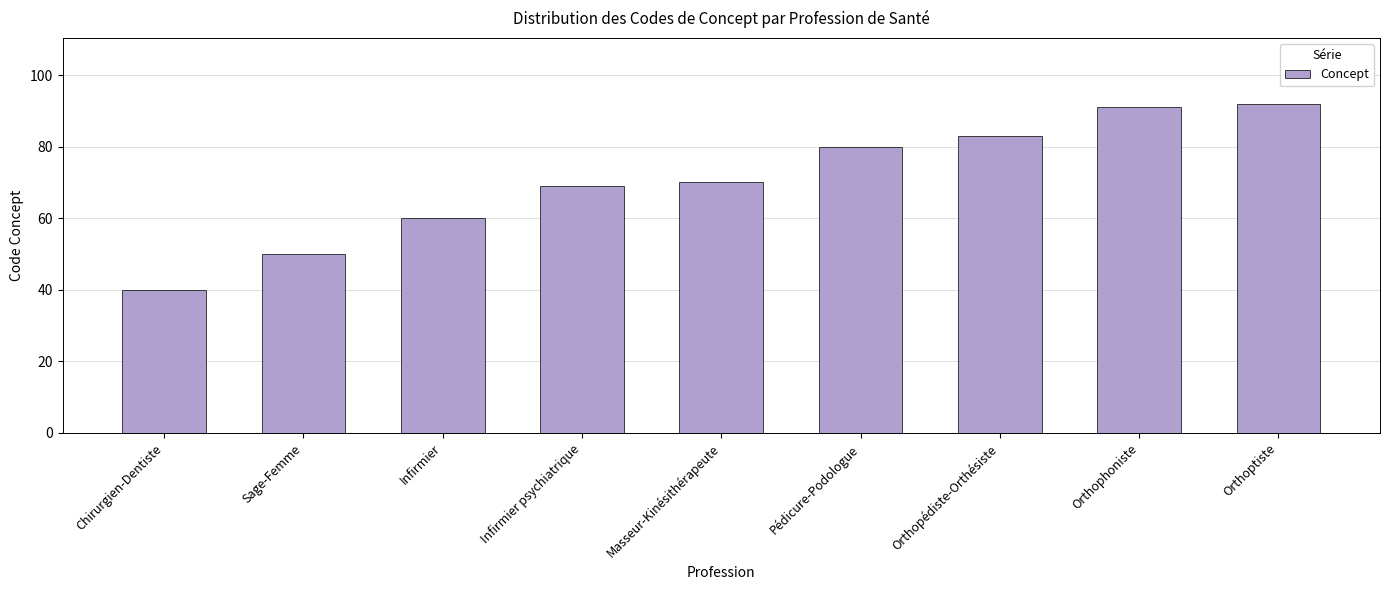

Is it true that the value at Orthopédiste-Orthésiste is 83?

True